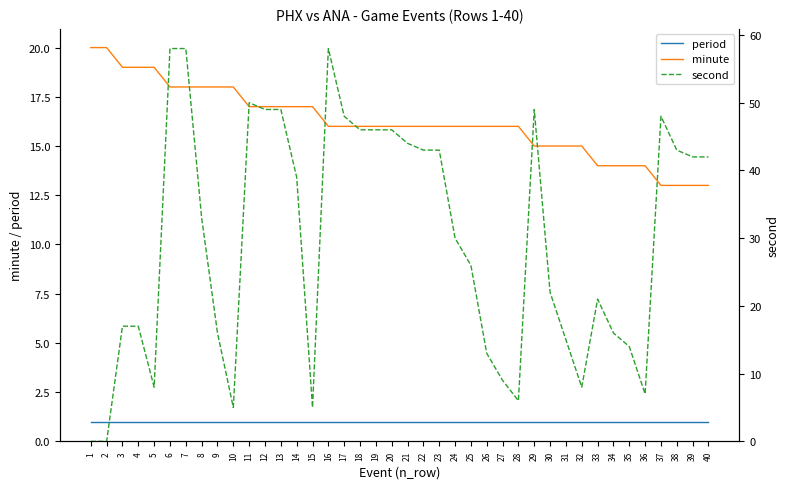

What is the average value of the minute series?

16